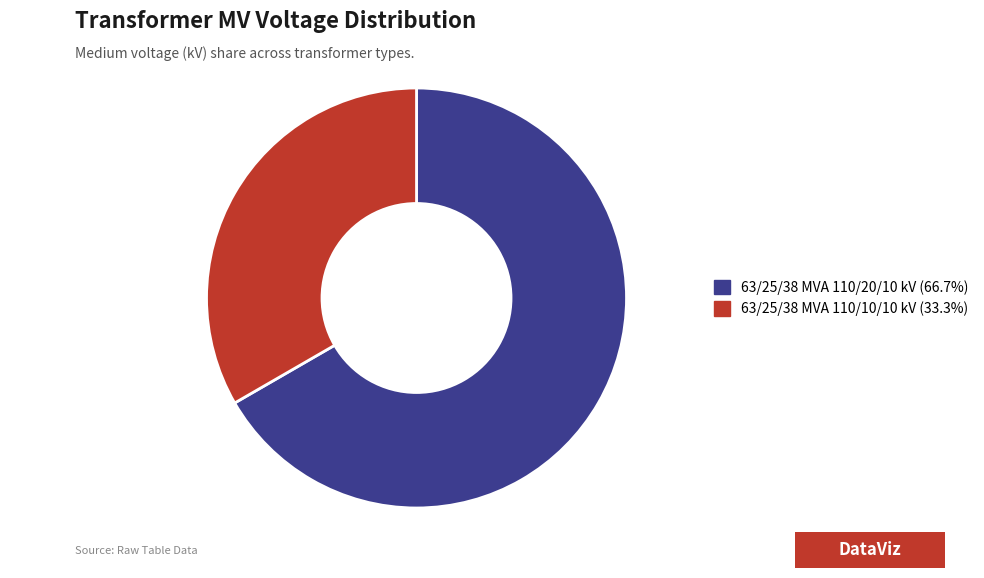

How many segments does this pie chart have?

2